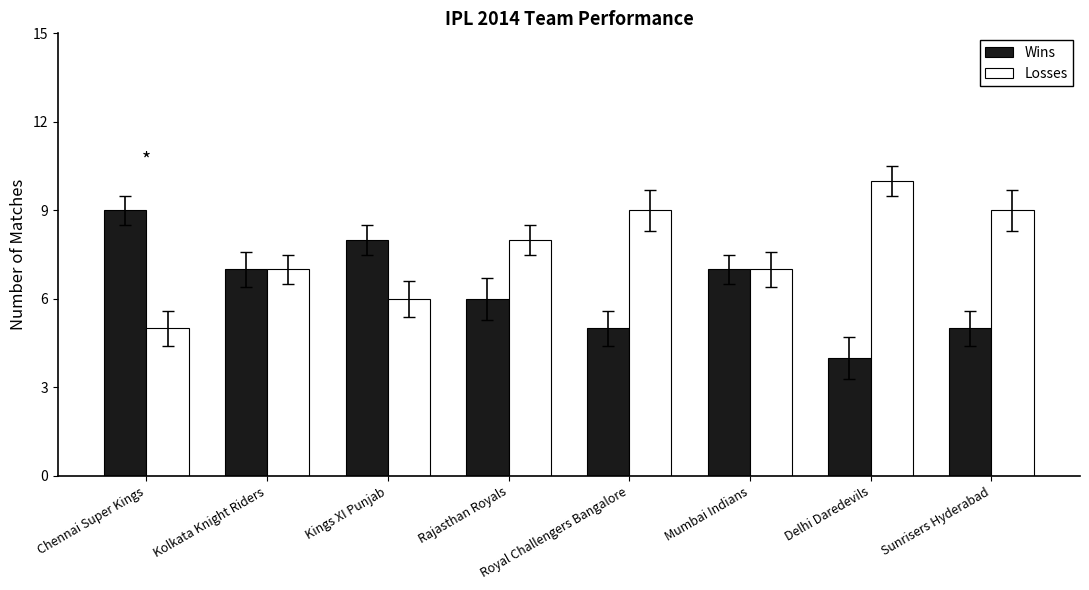

At how many categories does at least one series exceed 5?

8